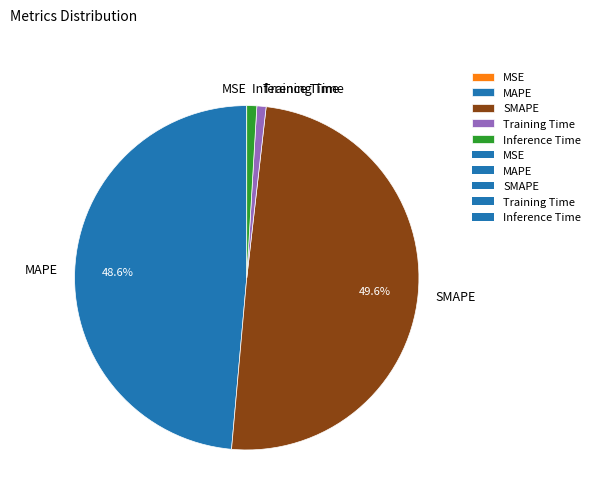

Does Inference Time account for over 50% of the chart?

No